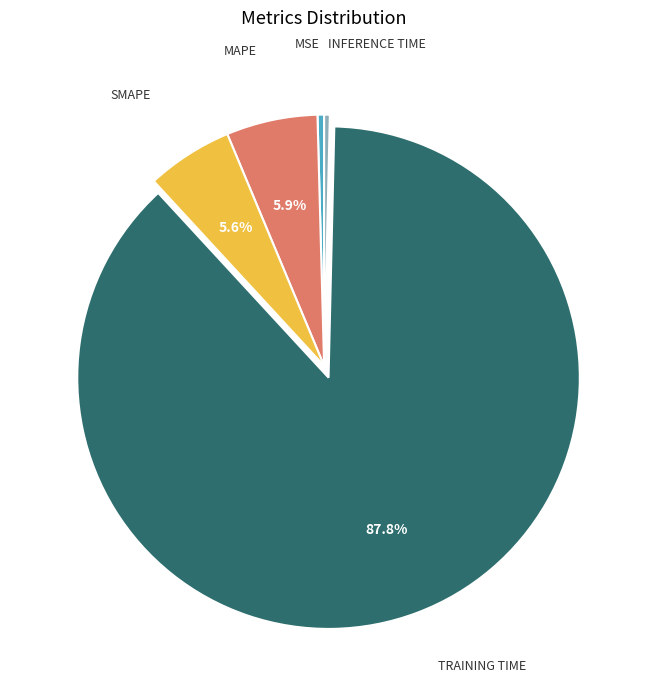

Is there a majority slice in this chart?

Yes